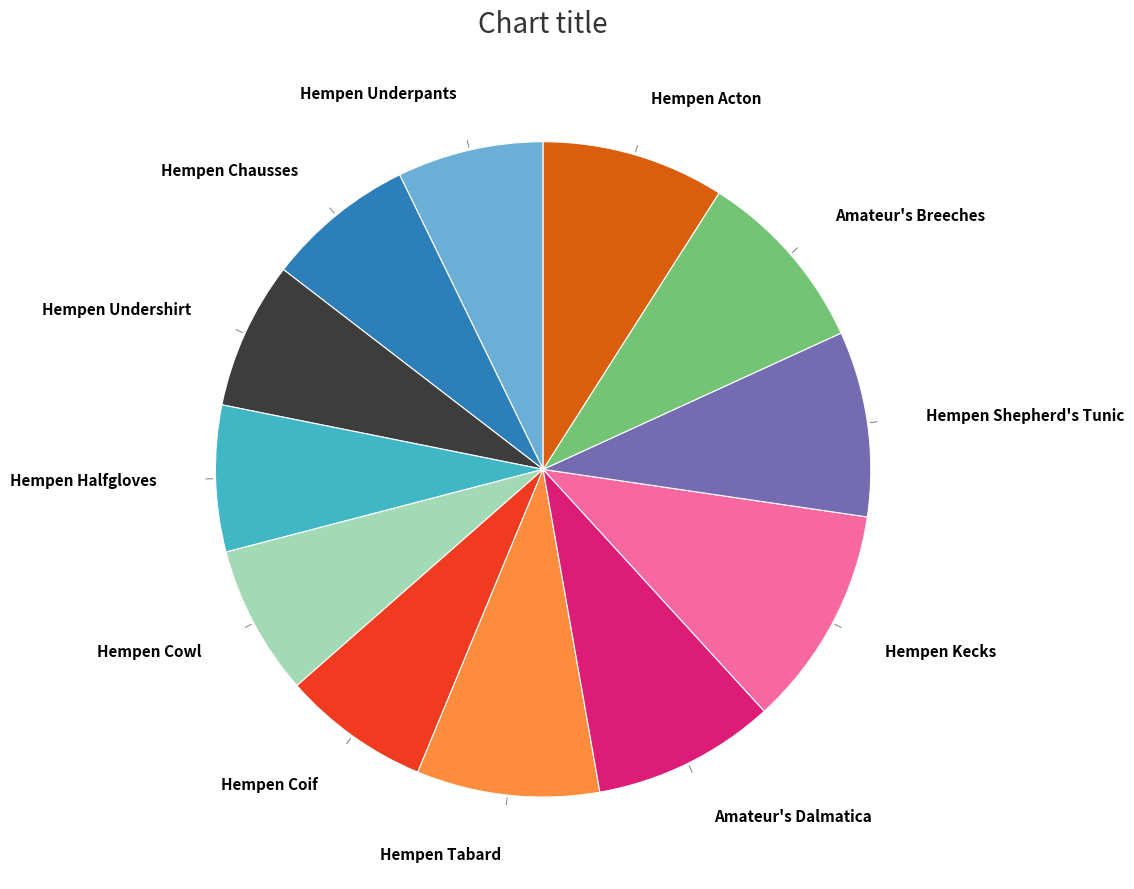

Which category has the biggest portion of the pie?

Hempen Kecks